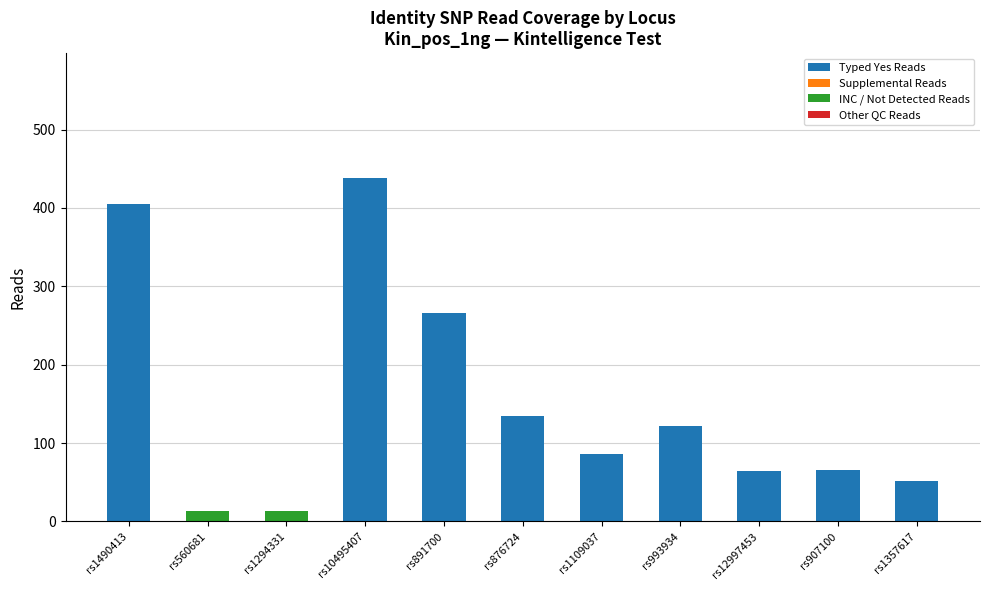

Is it true that Typed Yes Reads equals 134 at rs876724?

True